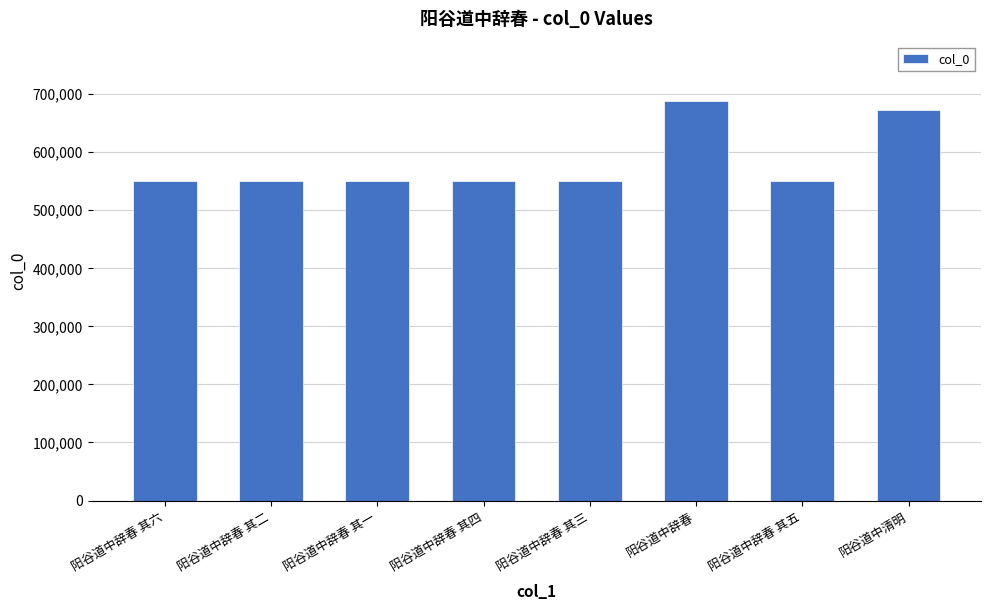

Approximately how many times larger is the value at 阳谷道中辞春 其二 compared to 阳谷道中辞春 其六?

1.0